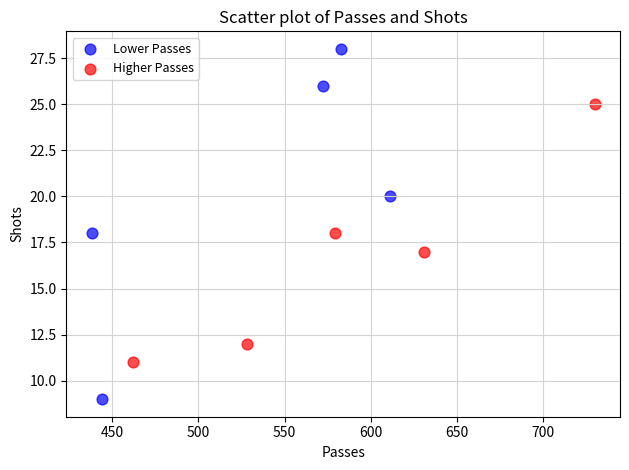

Which series has the largest Y range (max minus min)?

Lower Passes